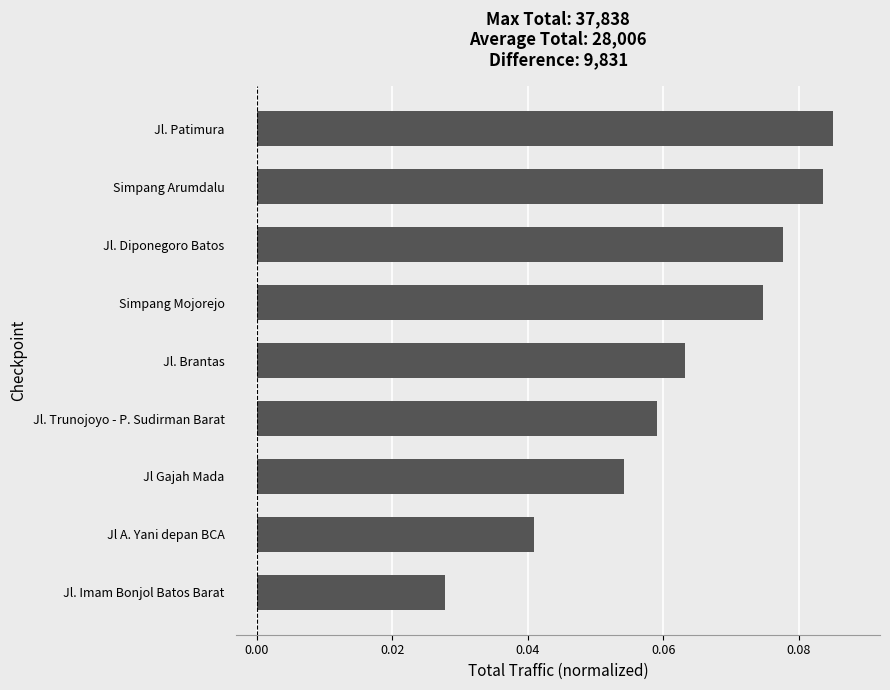

List the labels in order of value, largest first.

Jl. Patimura, Simpang Arumdalu, Jl. Diponegoro Batos, Simpang Mojorejo, Jl. Brantas, Jl. Trunojoyo - P. Sudirman Barat, Jl Gajah Mada, Jl A. Yani depan BCA, Jl. Imam Bonjol Batos Barat